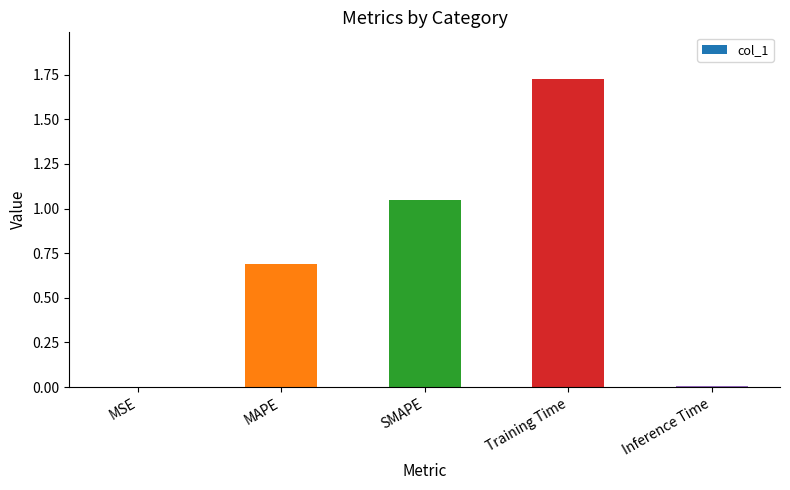

What is the sum of all values?

3.5